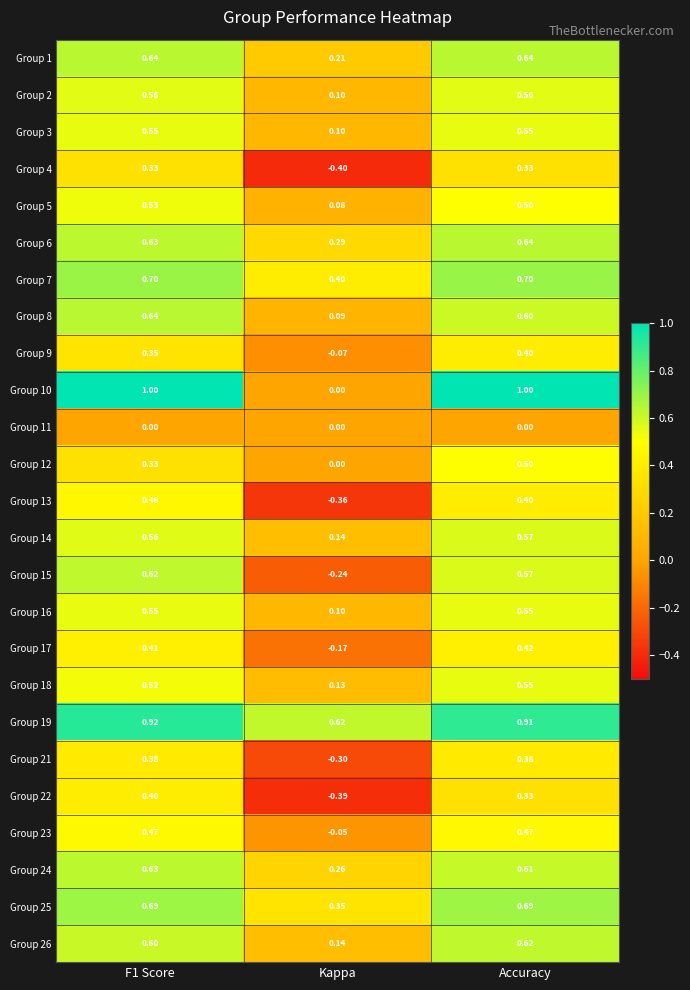

At which category is the sum across all series the highest?

Accuracy